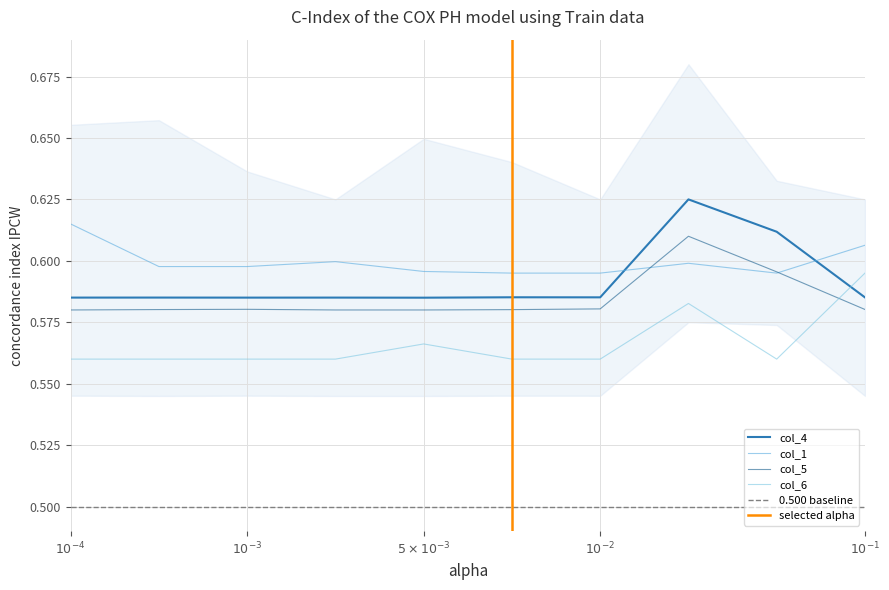

True or false: col_5 and col_6 intersect in this chart.

True